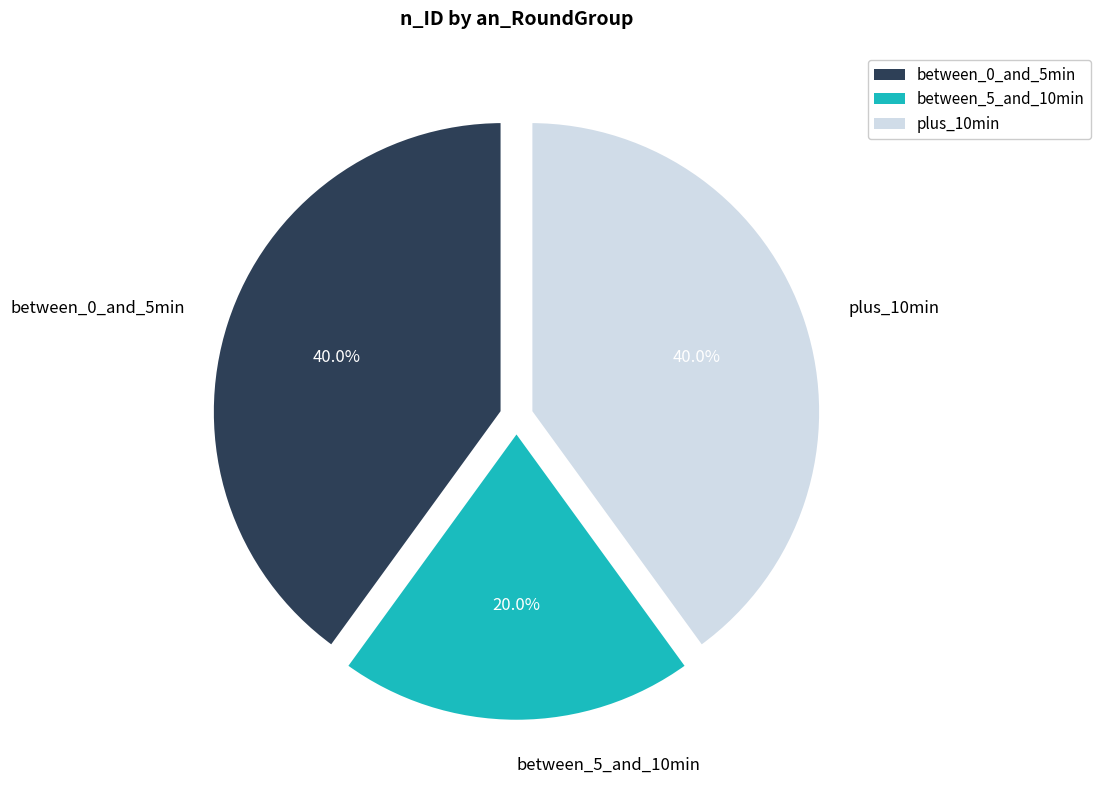

What percentage is NOT represented by between_0_and_5min?

60.0%